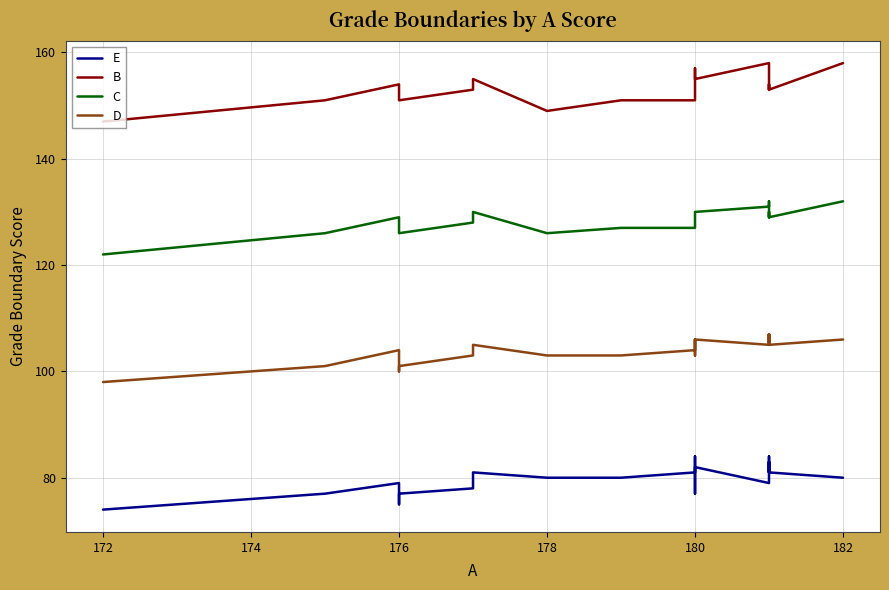

How many interior local peaks does the D series have?

6